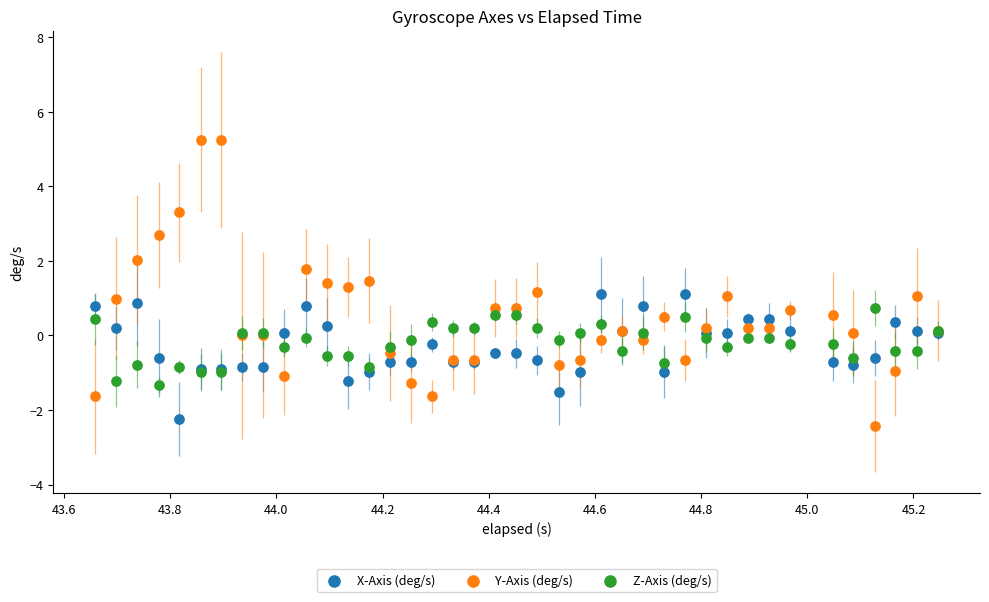

Which series has the largest Y range (max minus min)?

Y-Axis (deg/s)